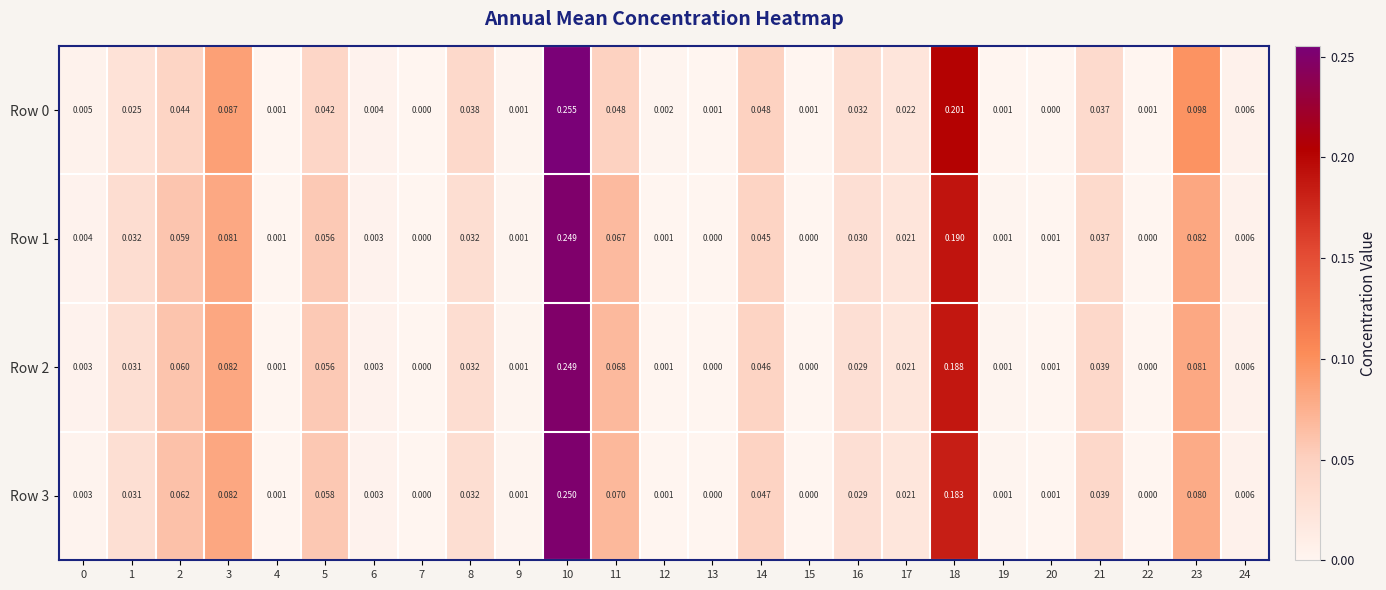

Is the value of Row 2 at 17 greater than the value of Row 1 at 16?

No